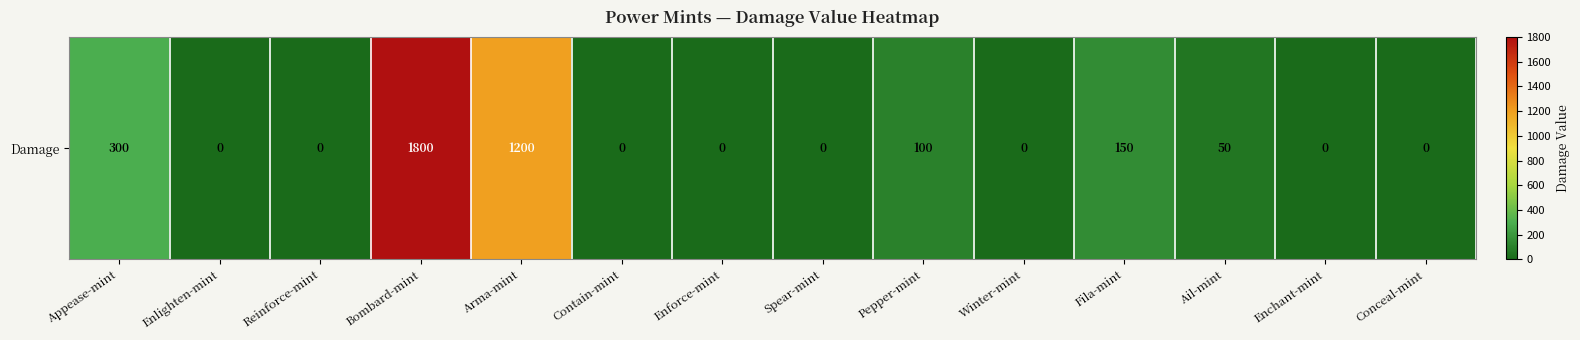

True or false: the data shows 0 at Enlighten-mint.

True